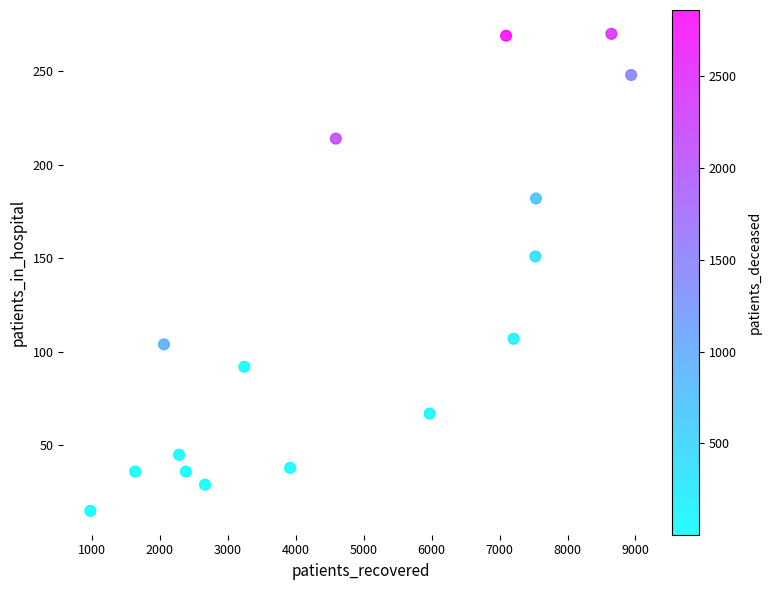

What is the range of X values (max minus min)?

7960